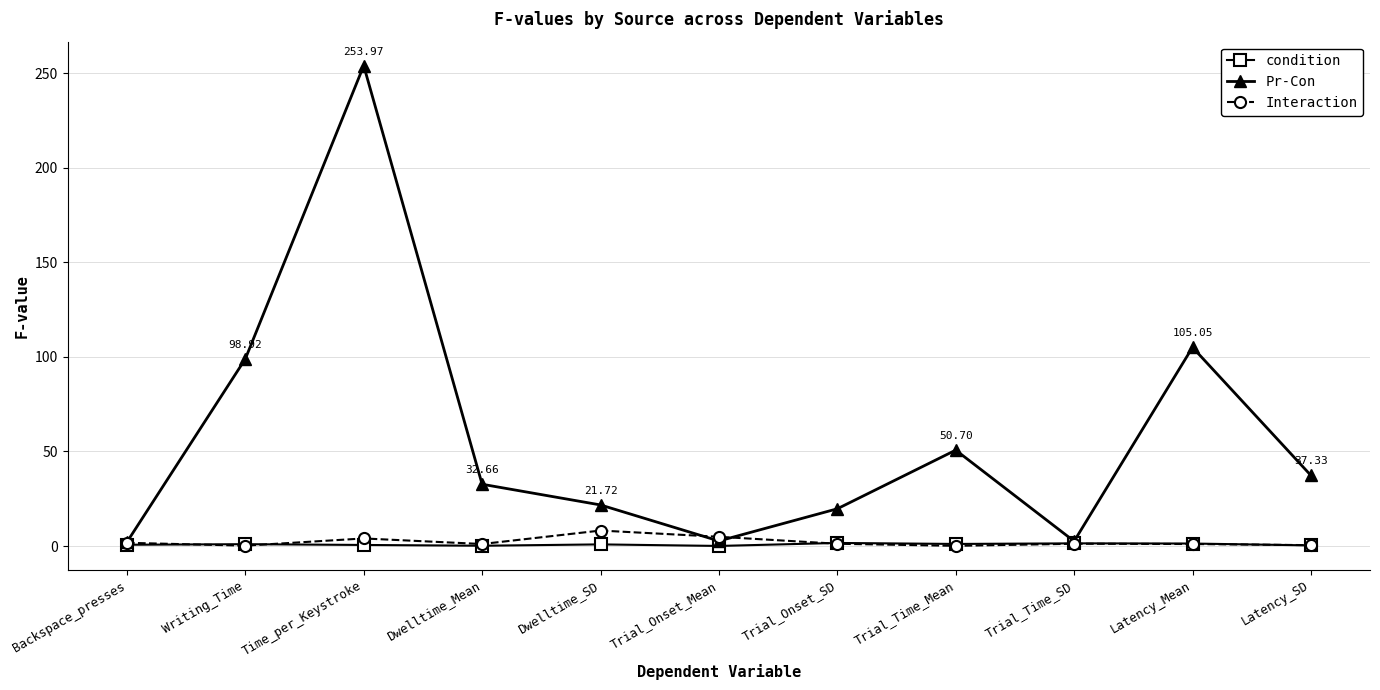

At which category is the sum across all series the highest?

Time_per_Keystroke